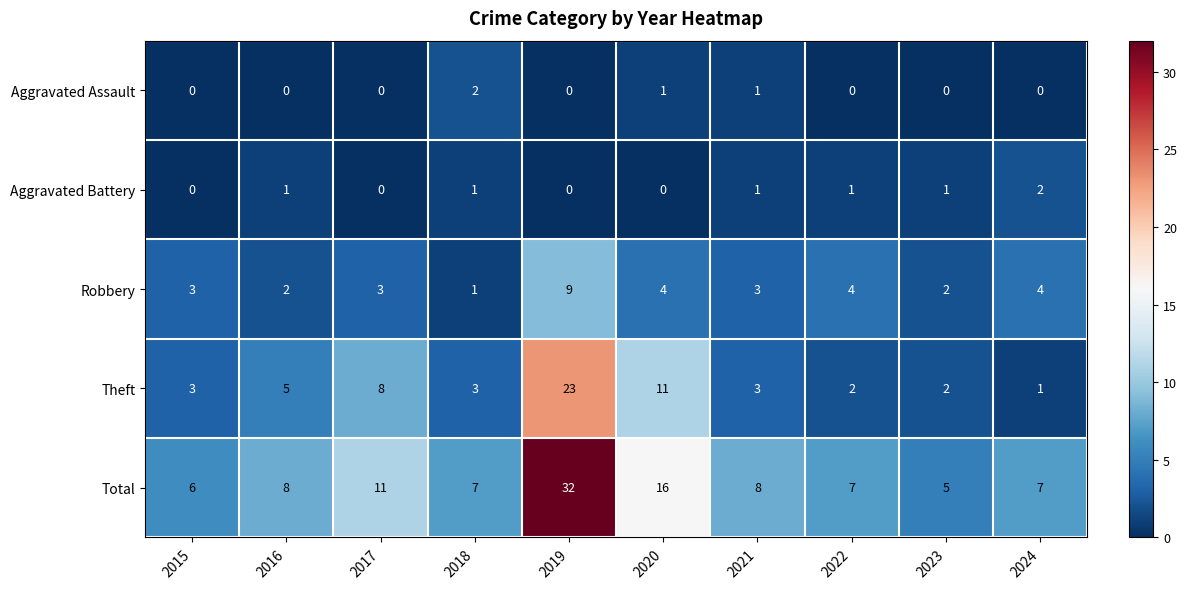

Which series changed the most between 2016 and 2021?

Theft